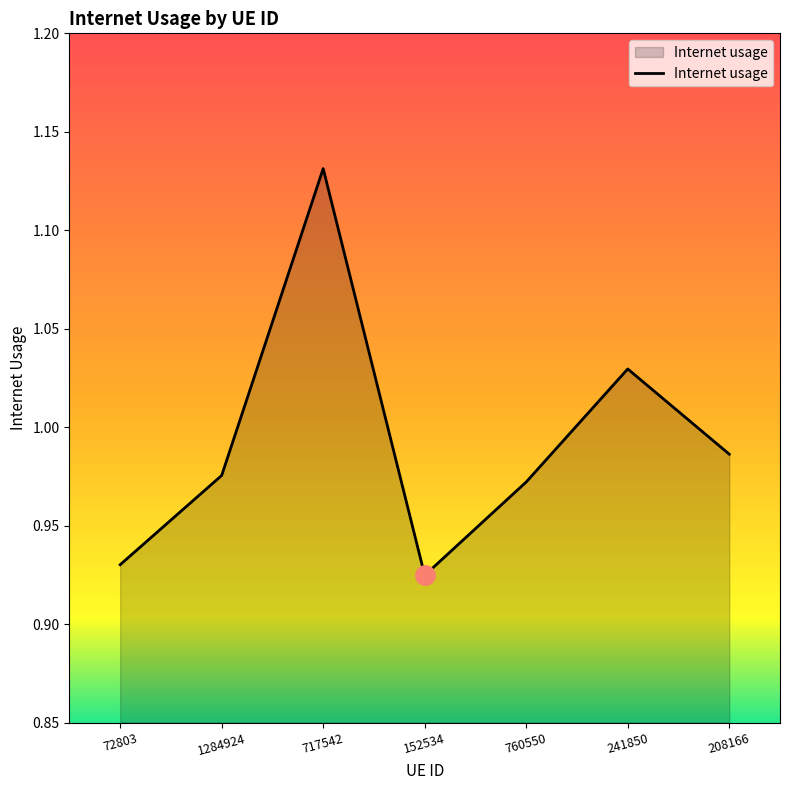

What is the difference between the values at 241850 and 72803?

0.1